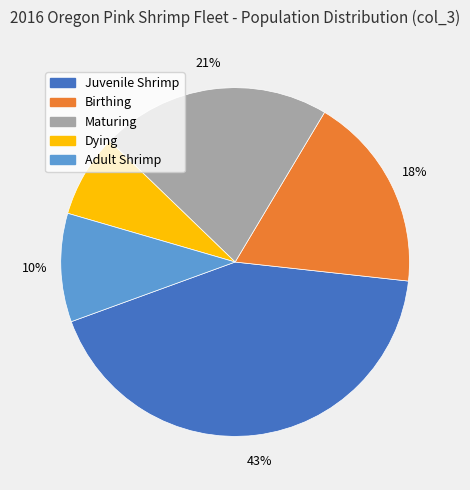

What is the smallest slice in the pie chart?

Dying